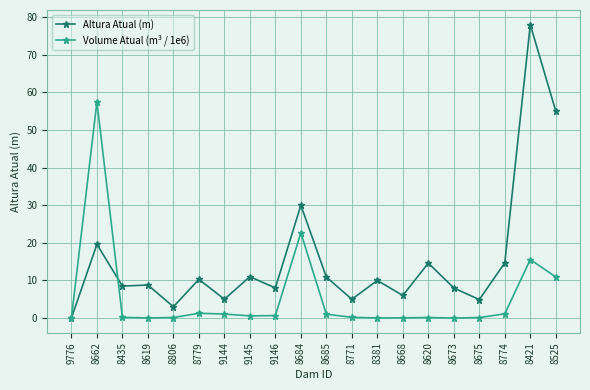

List the series in order of their peak value, highest first.

Altura Atual (m), Volume Atual (m³ / 1e6)